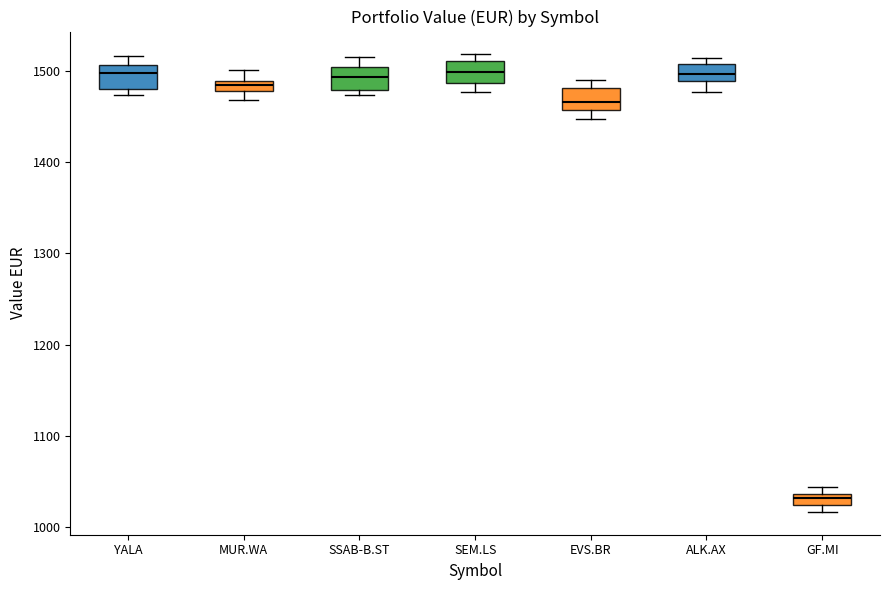

Where does the median line of the box for SEM.LS sit on the y-axis? The values are not printed on the chart, so give them approximately, as read against the axis.

1500